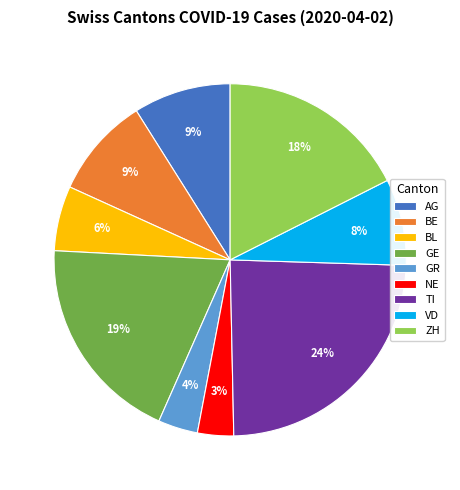

To the nearest percent, what portion does GE represent?

19%